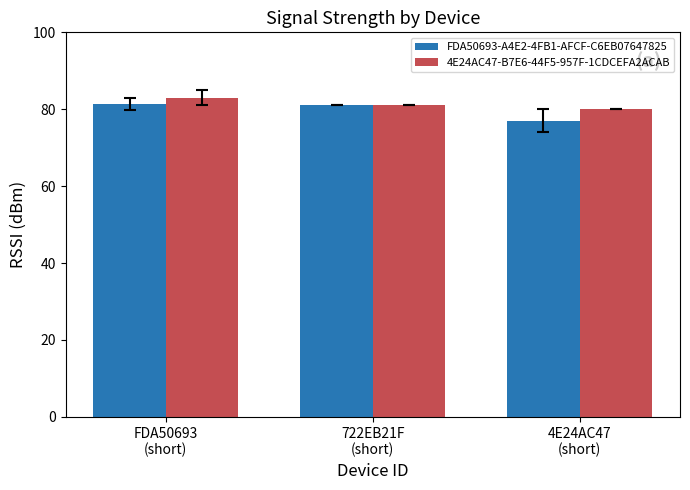

The value of 4E24AC47-B7E6-44F5-957F-1CDCEFA2ACAB at FDA50693
(short) is 83.0. True or false?

True